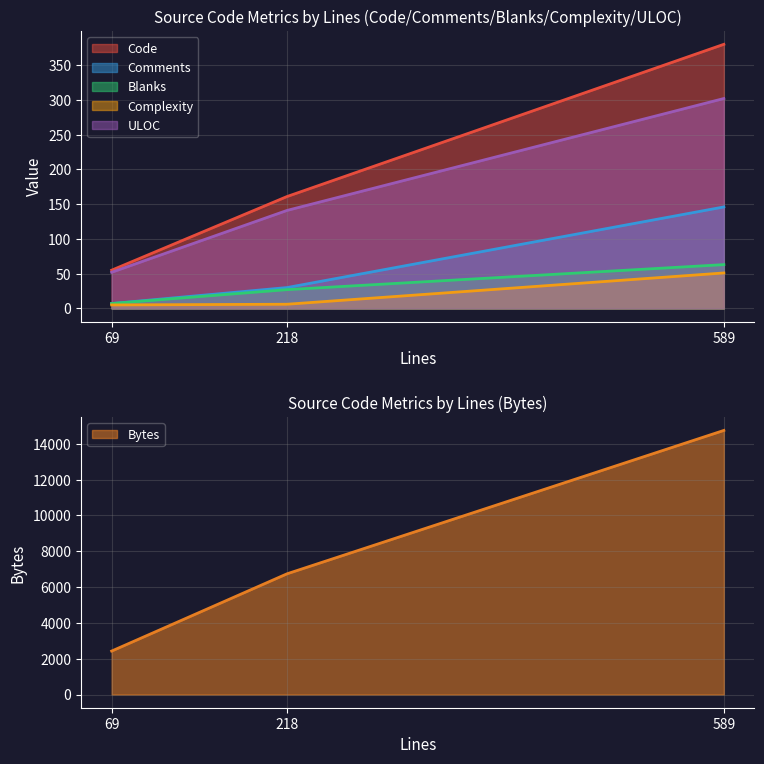

How many lines are shown in the chart?

6